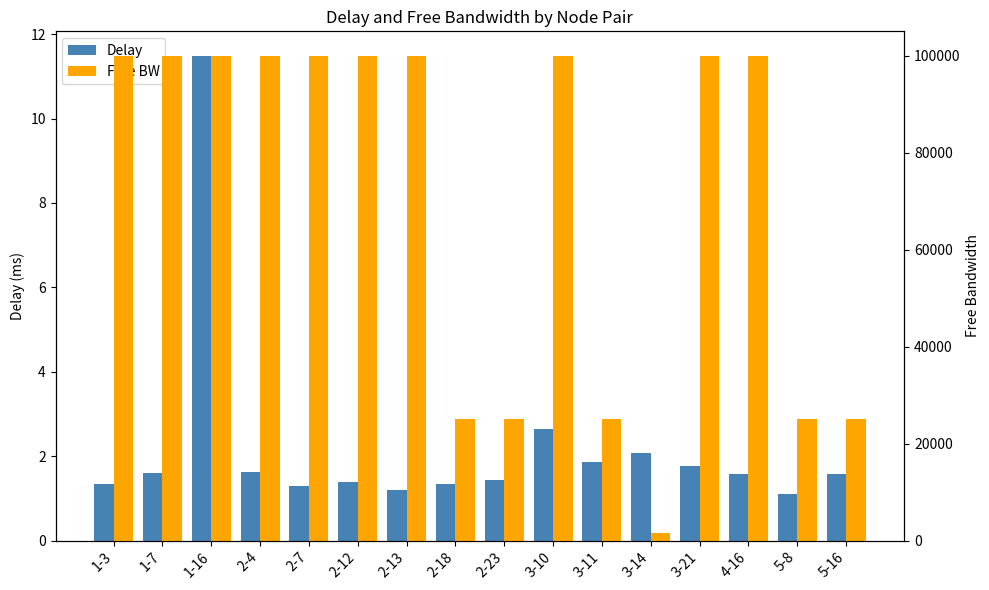

Which series has the largest total across all categories?

Free BW